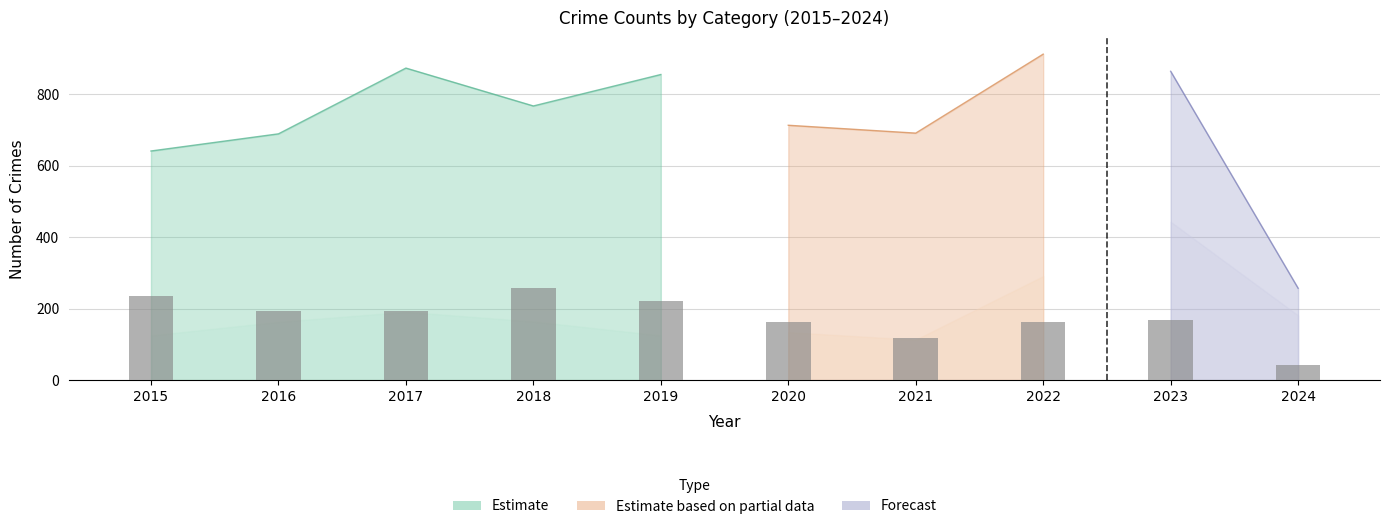

Rank the categories by value from highest to lowest.

2018, 2015, 2019, 2016, 2017, 2023, 2020, 2022, 2021, 2024